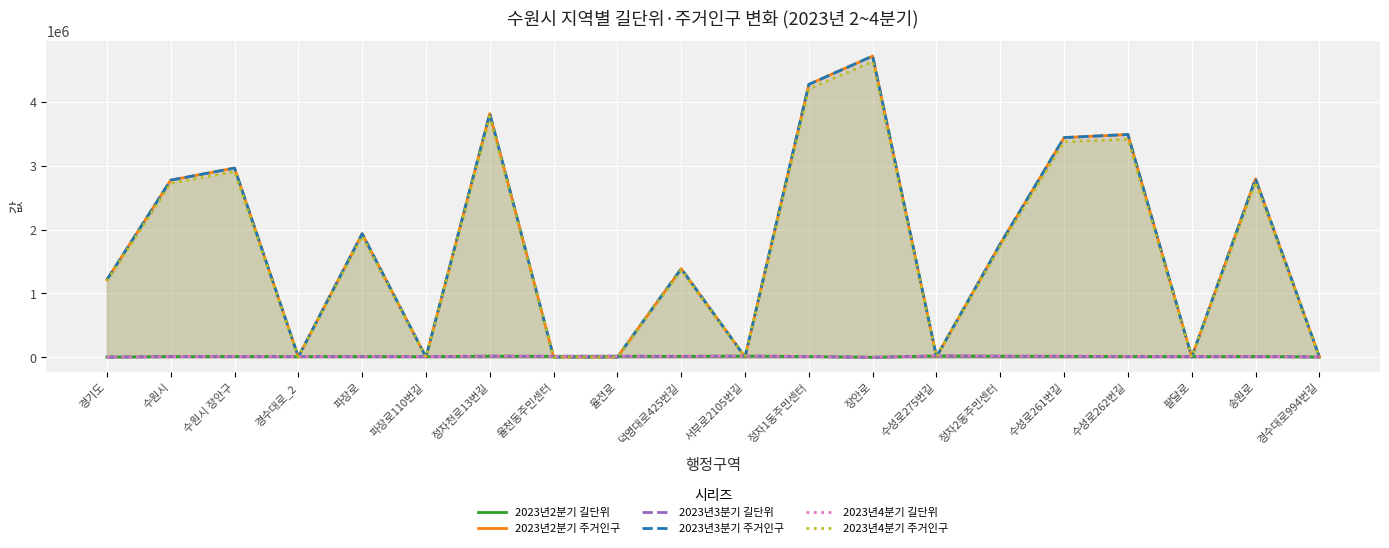

What is the difference between the 2023년3분기 길단위 values at 서부로2105번길 and 경기도?

15697